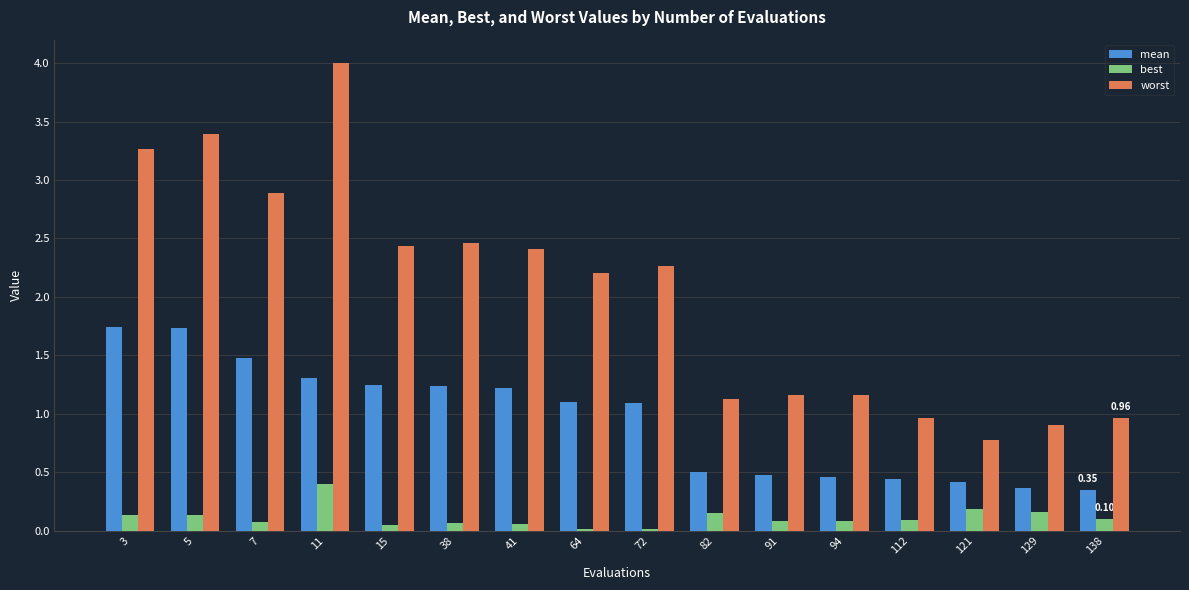

Which series has the largest range (max minus min)?

worst